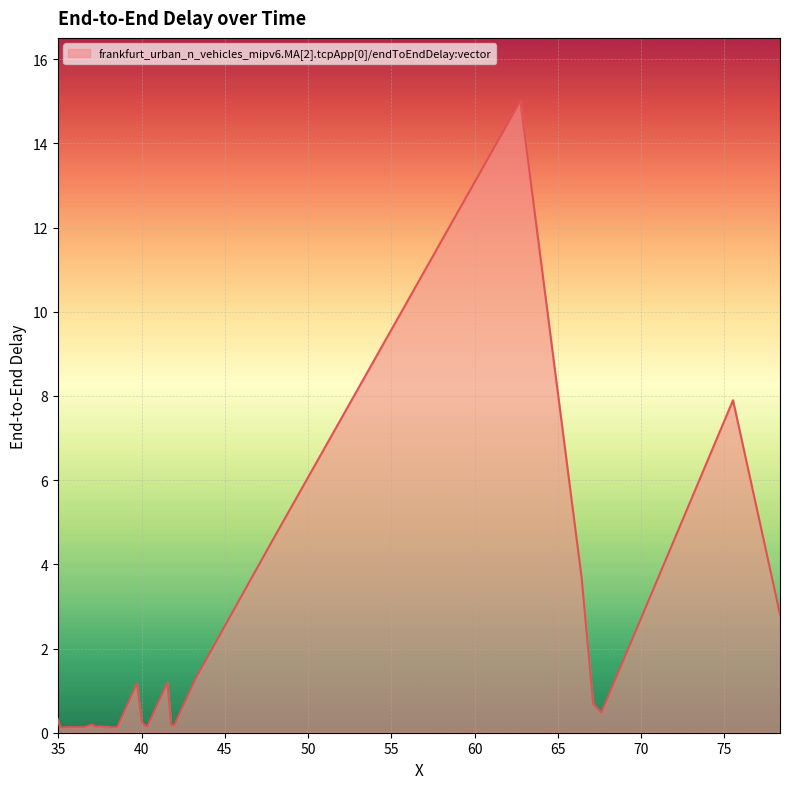

What is the maximum value shown in the chart?

15.0